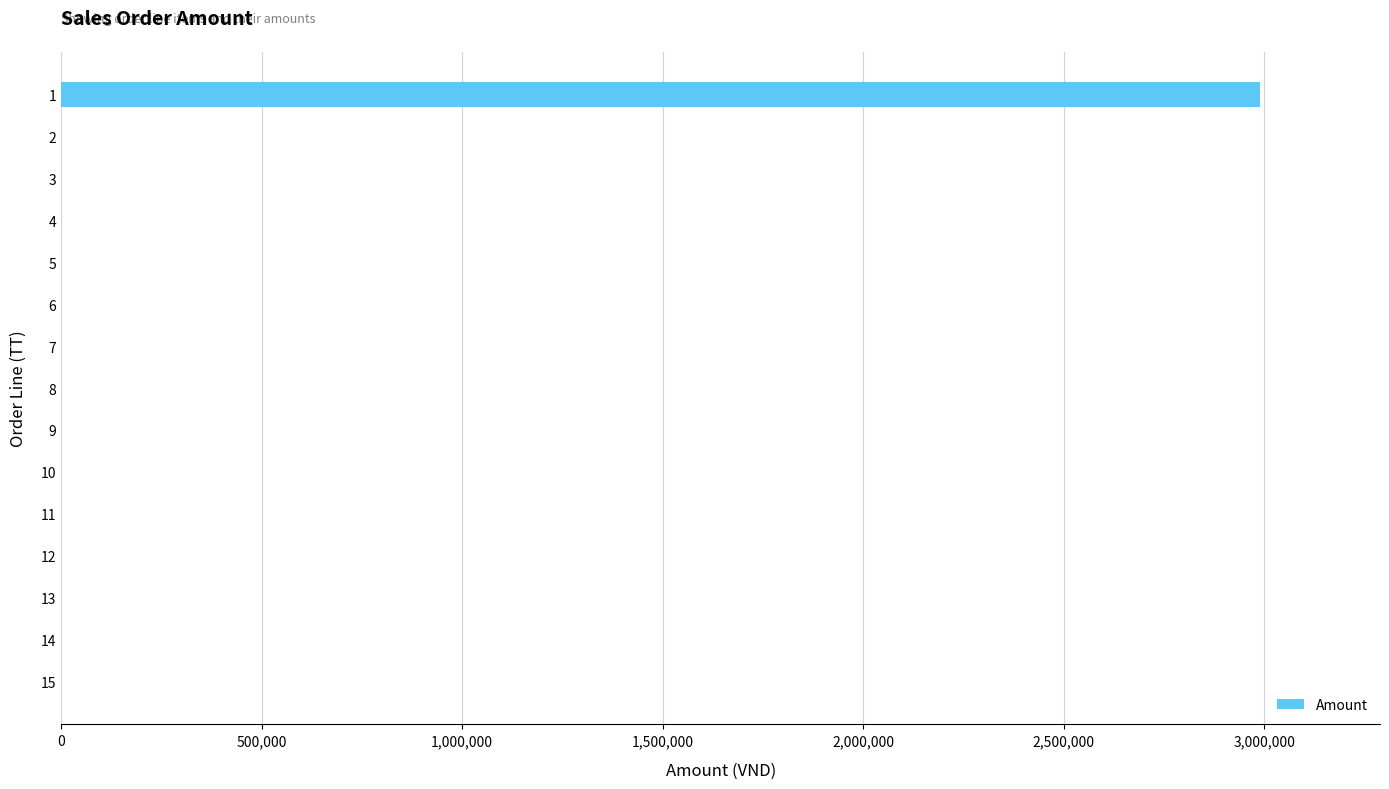

What is the maximum value shown in the chart?

2990000